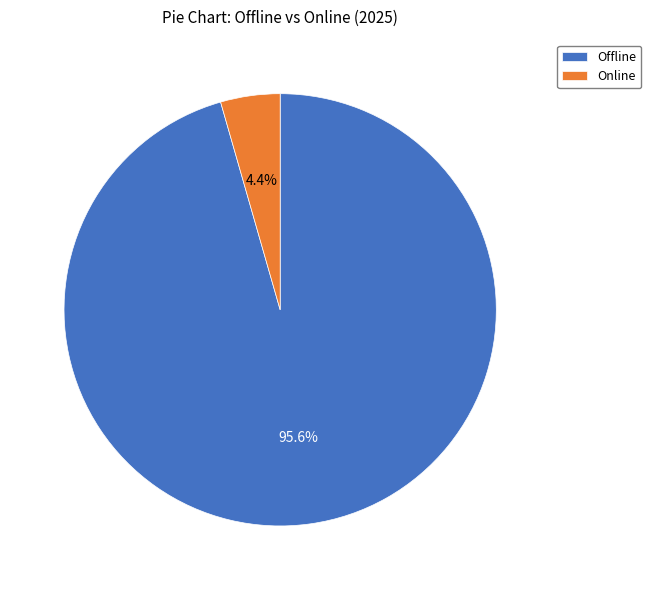

Is the sum of Online and Offline greater than half?

Yes